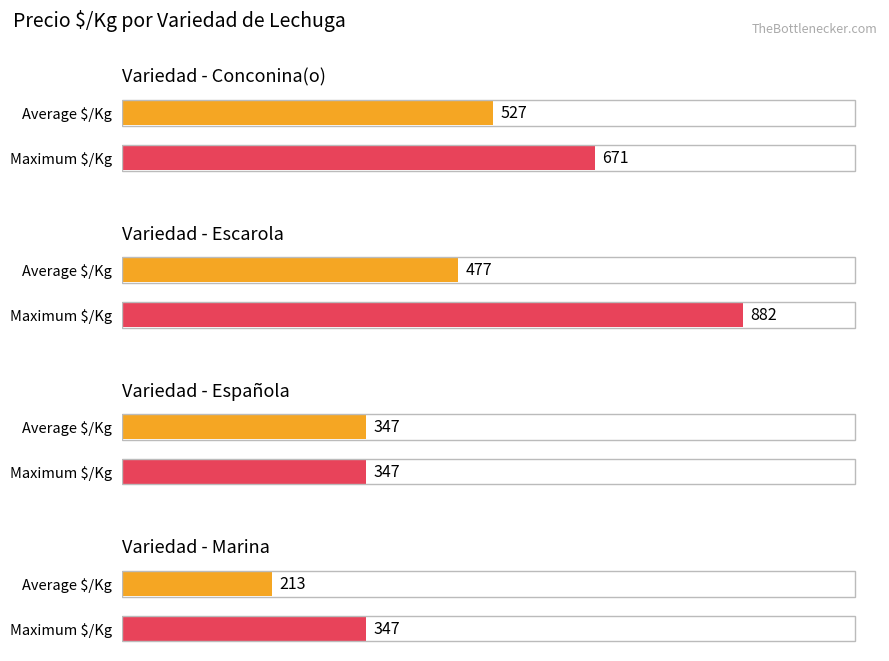

Count the number of data series in this chart.

2